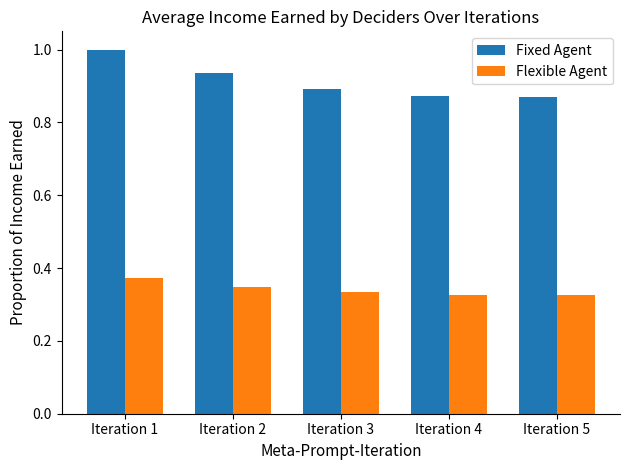

Between Iteration 3 and Iteration 5, which series saw the biggest shift?

Fixed Agent